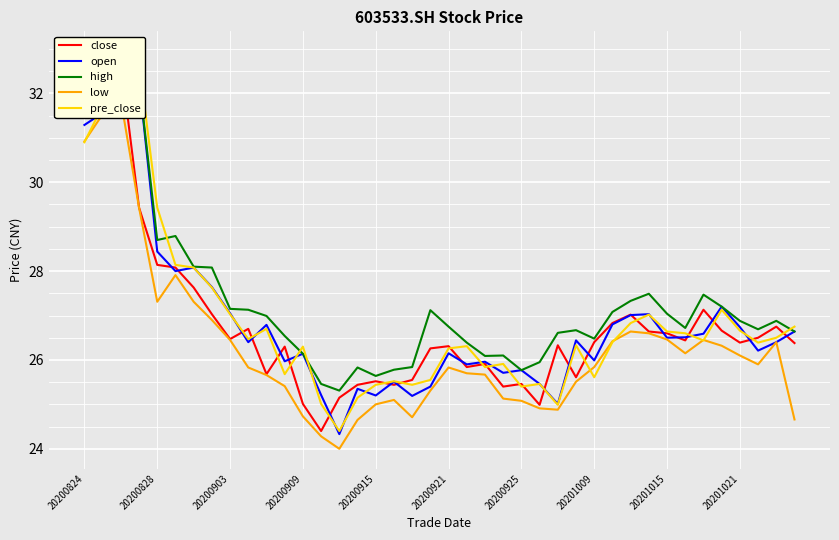

Is it true that low equals 25.0 at 20200915?

True